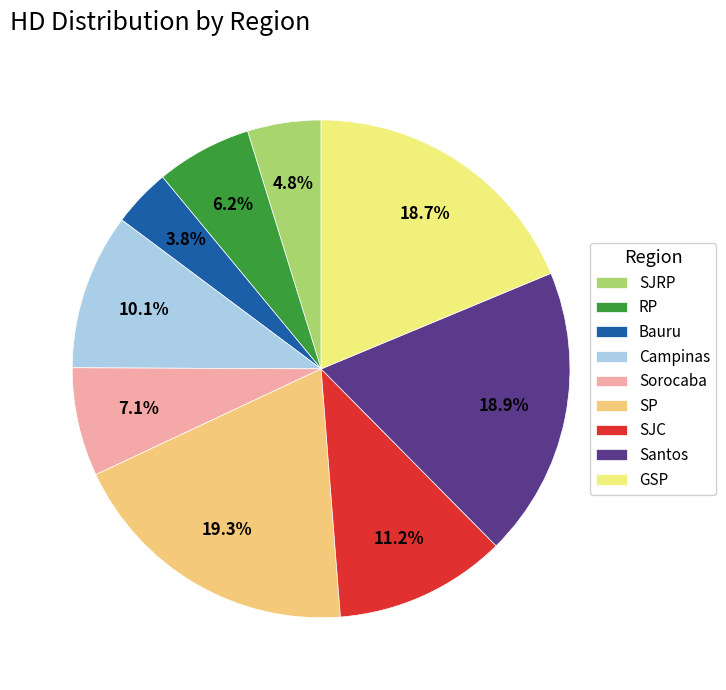

What percentage is the SJC slice, to the nearest percent?

11%